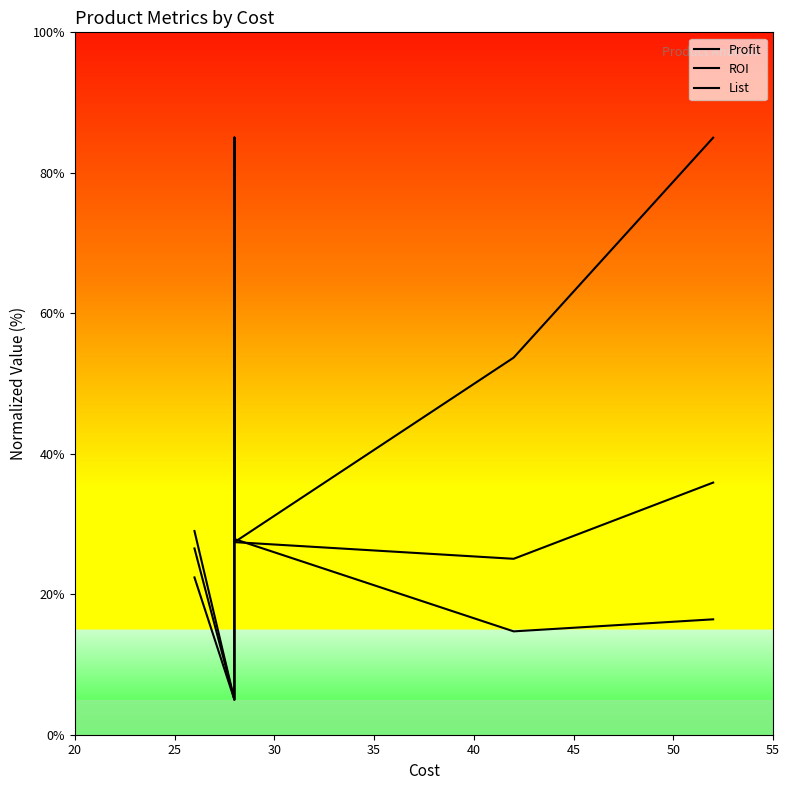

How many data points does each series have?

12